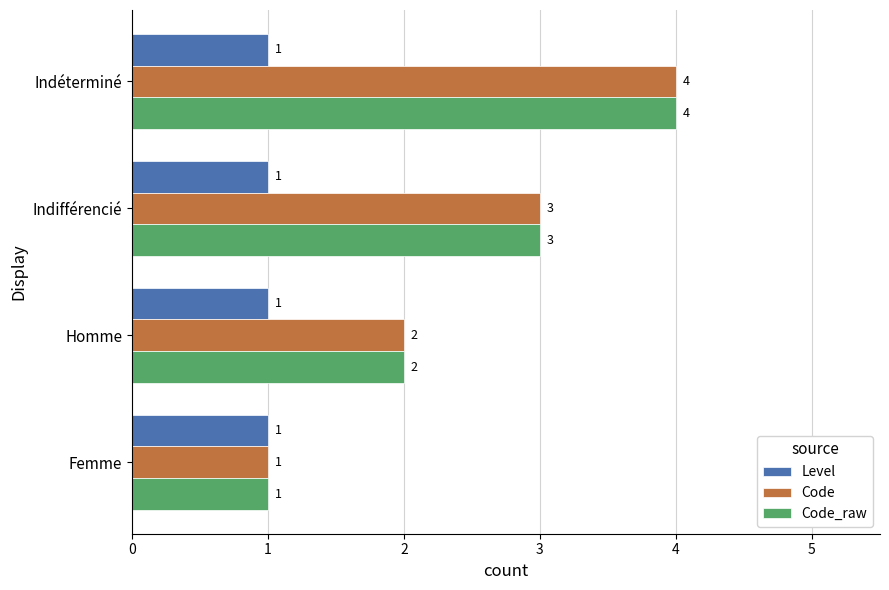

Where is Code nearest to the value 2?

Homme